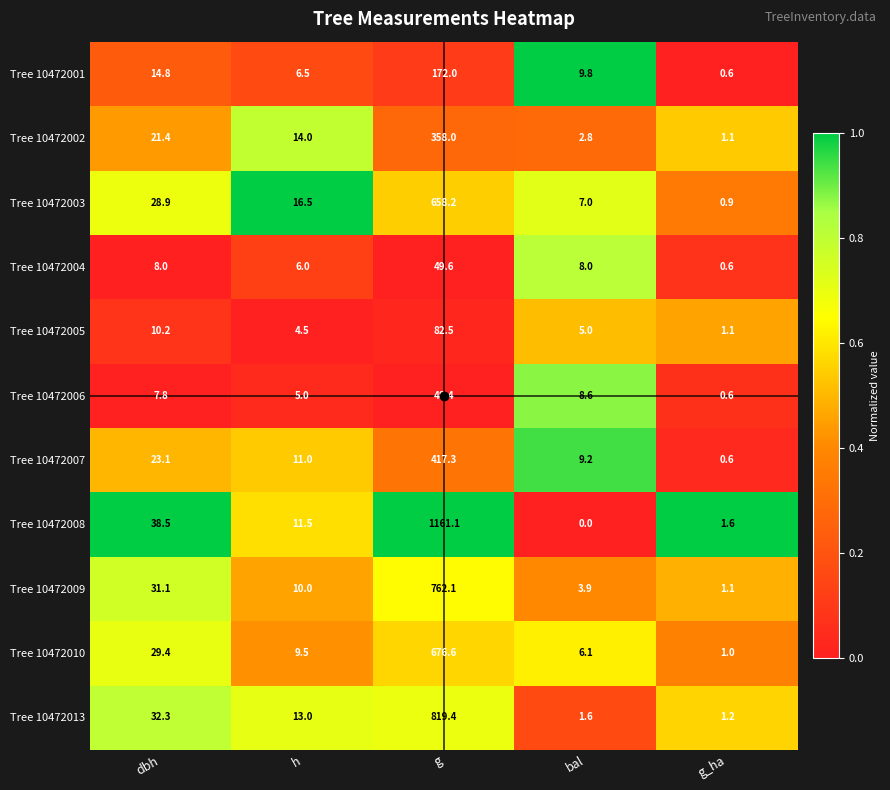

What is the spread (max minus min) of values at g_ha?

1.0